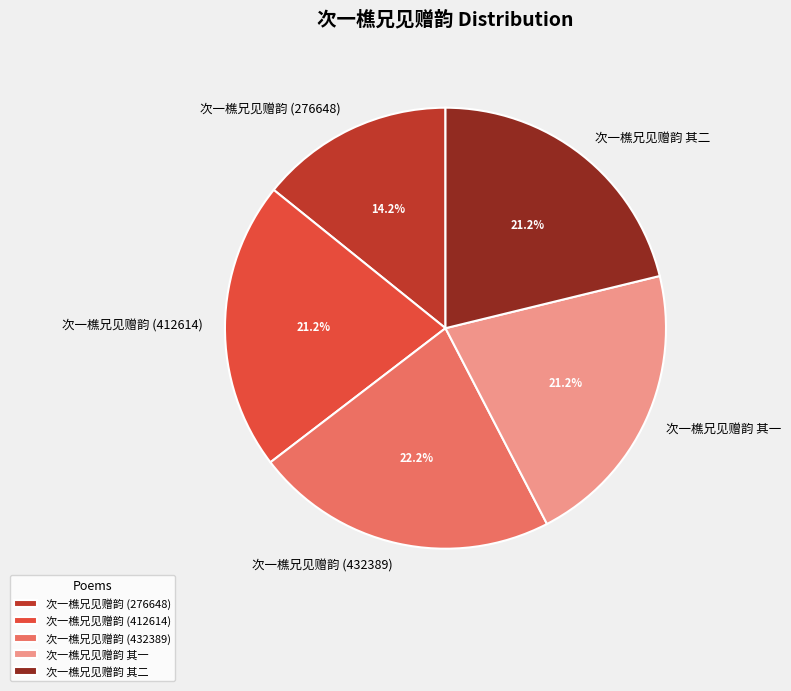

How many slices are in this pie chart?

5